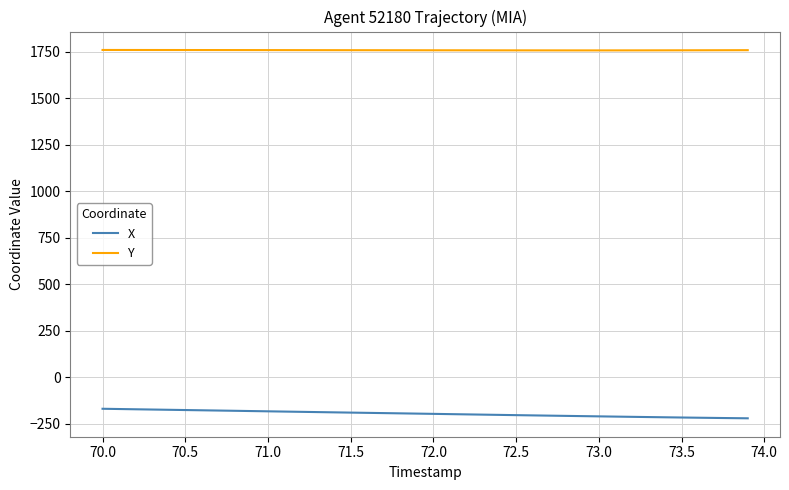

How many lines are shown in the chart?

2